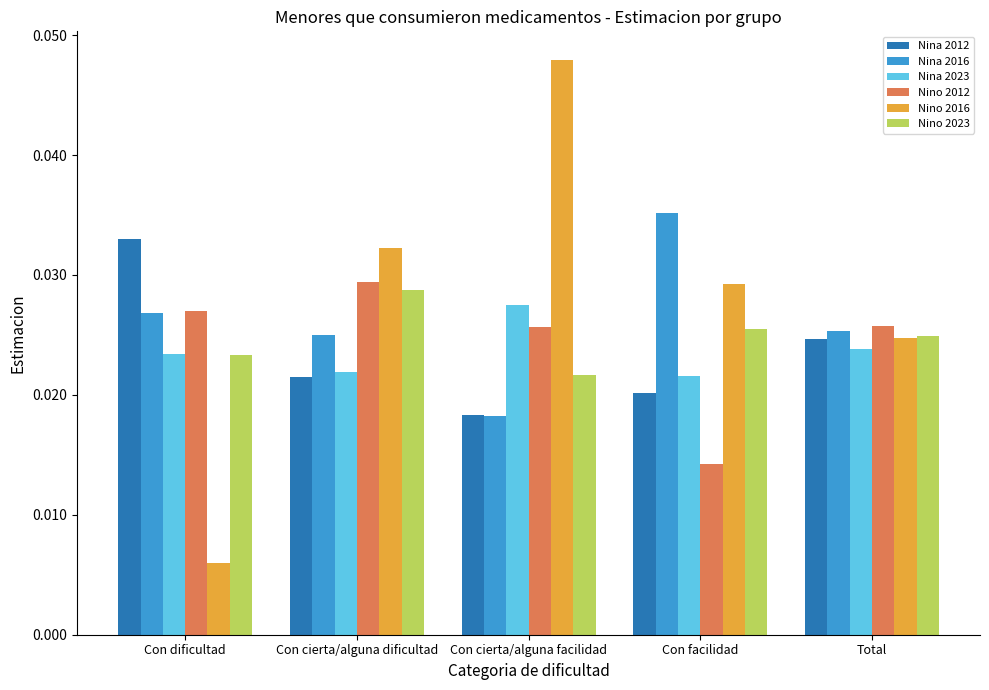

Is the value of Nina 2016 at Con dificultad greater than the value of Nina 2023 at Con facilidad?

Yes